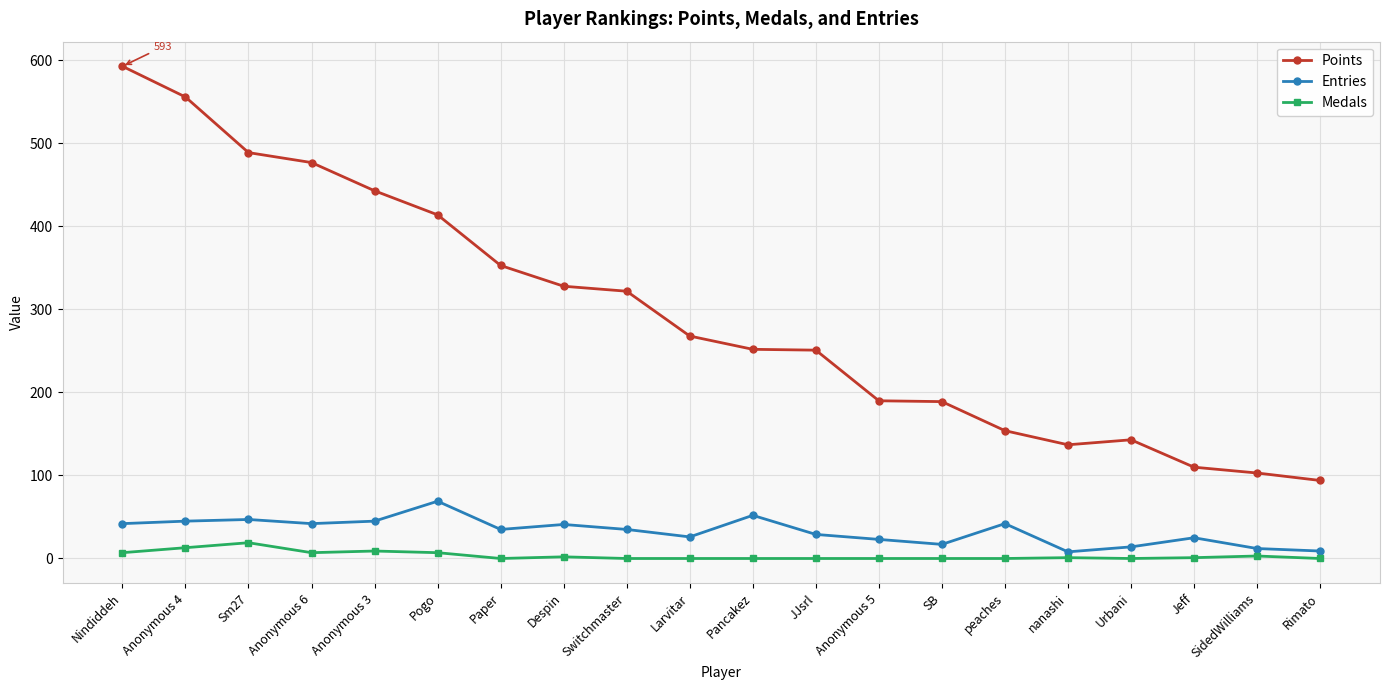

Which series has the largest range (max minus min)?

Points